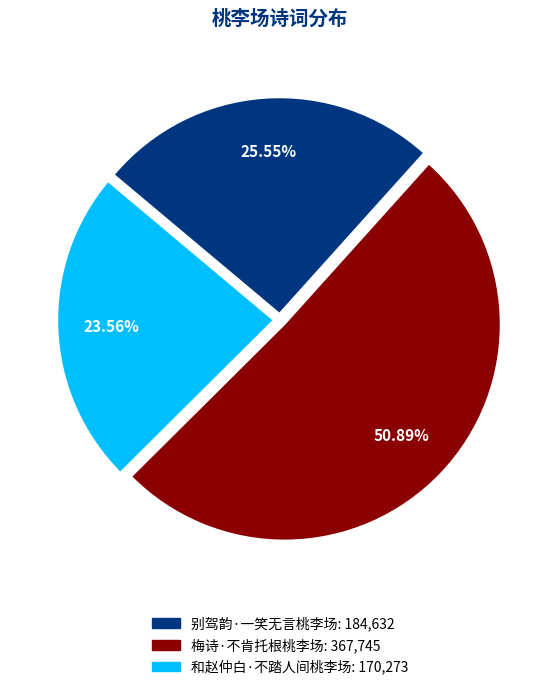

Does 和赵仲白·不踏人间桃李场 account for over 50% of the chart?

No